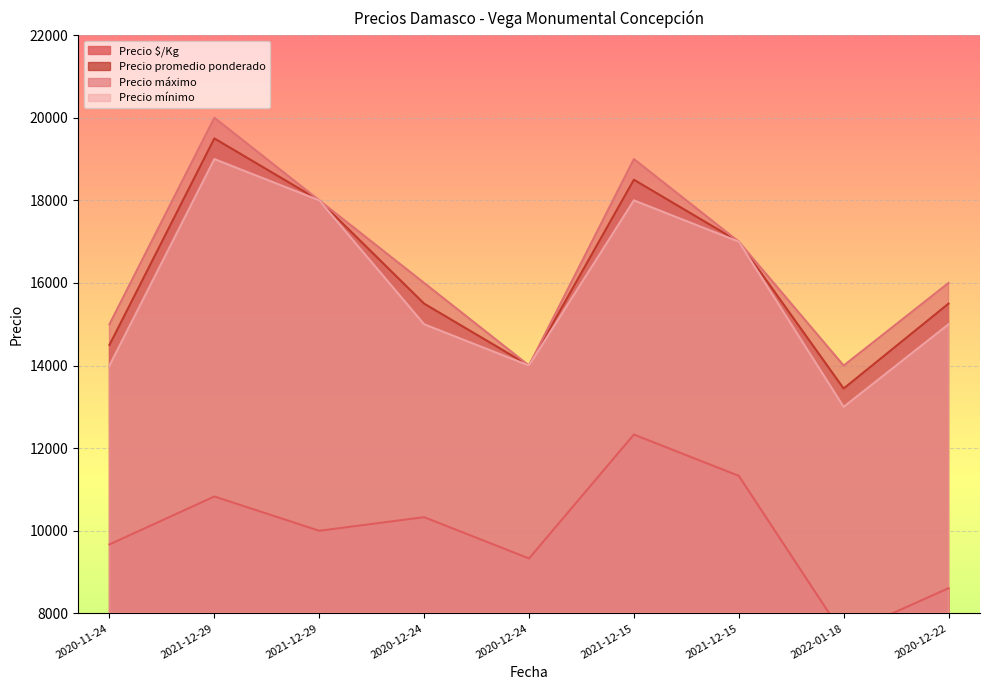

What is the average value of the Precio mínimo series?

15889